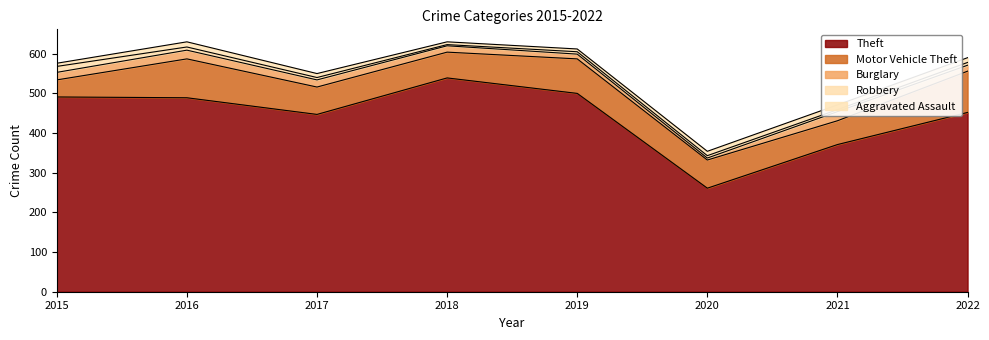

Is it true that Theft equals 491 at 2015?

True